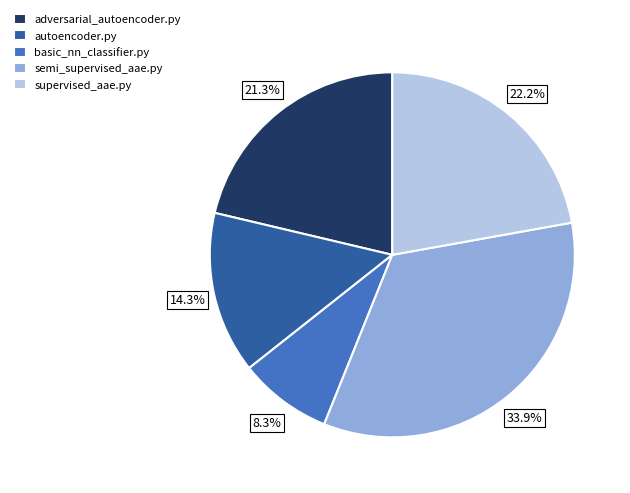

Count the number of slices in the pie.

5